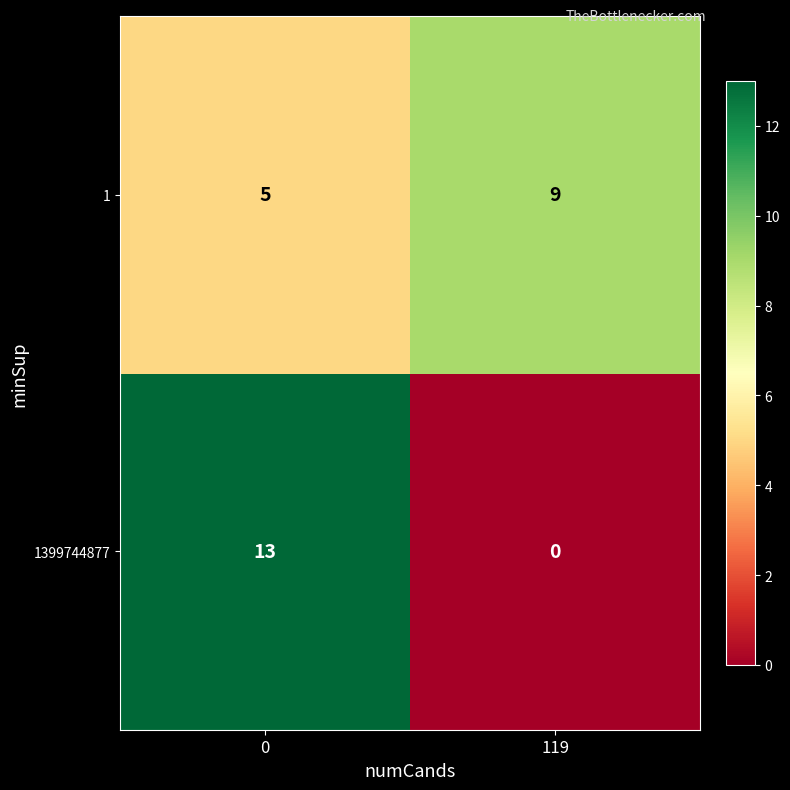

How many series are shown in this chart?

2